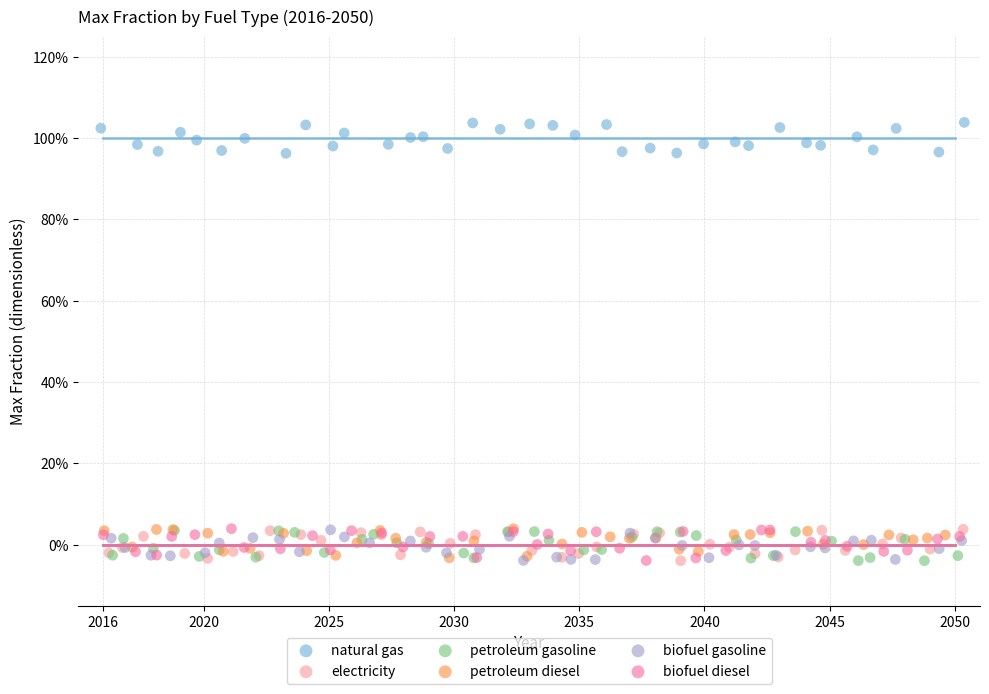

What are all the series names shown in the legend?

natural gas, electricity, petroleum gasoline, petroleum diesel, biofuel gasoline, biofuel diesel